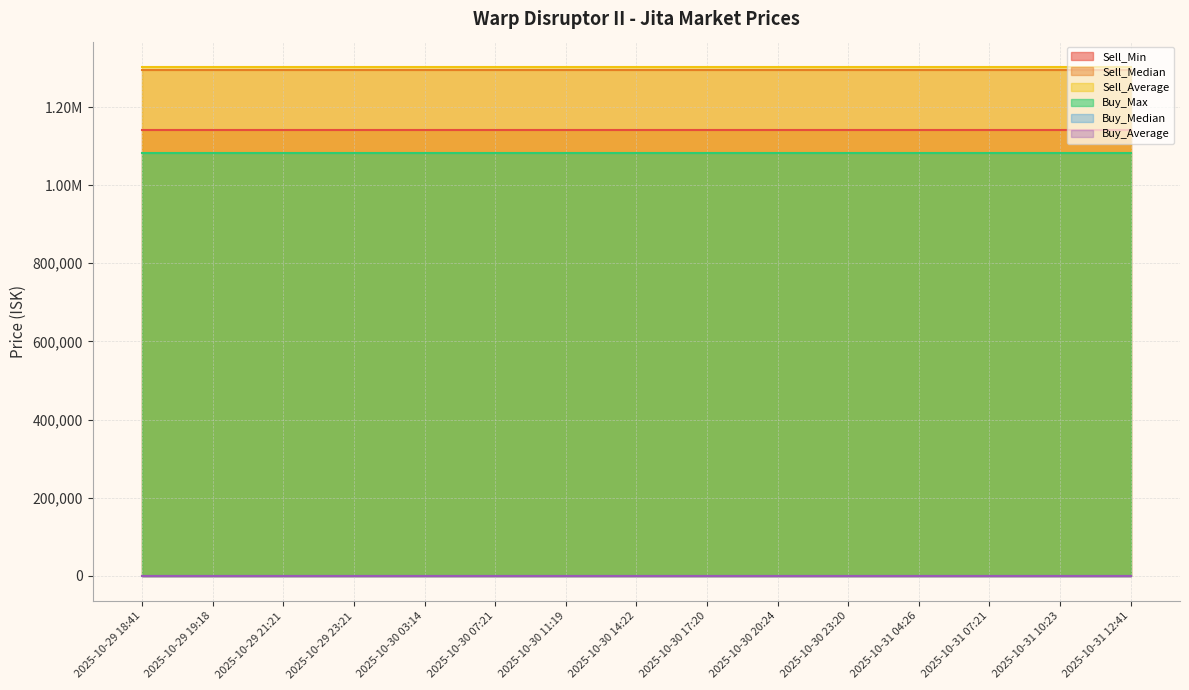

True or false: Buy_Average and Sell_Average intersect in this chart.

False